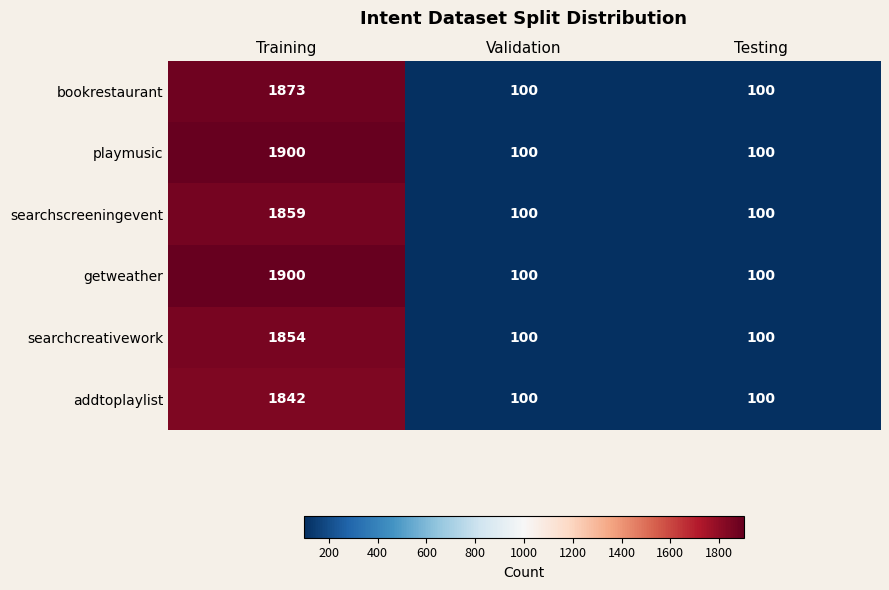

Which category has the highest value in the addtoplaylist series?

Training